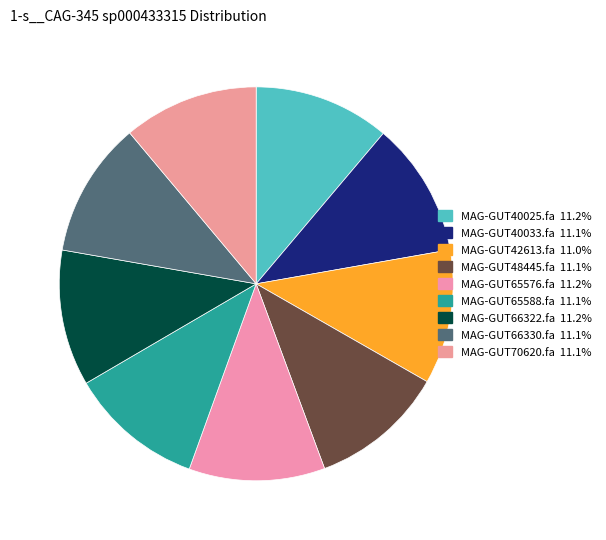

To the nearest percent, what portion does MAG-GUT65588.fa represent?

11%